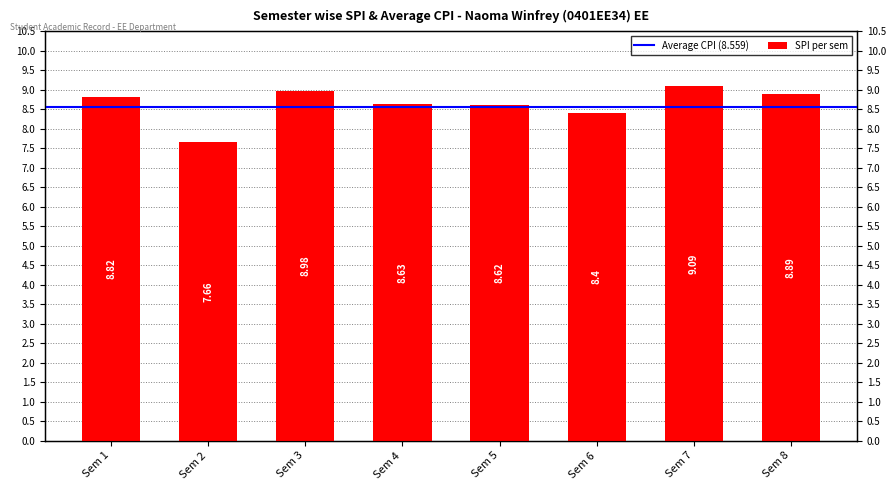

Rank the categories by value from lowest to highest.

Sem 2, Sem 6, Sem 5, Sem 4, Sem 1, Sem 8, Sem 3, Sem 7